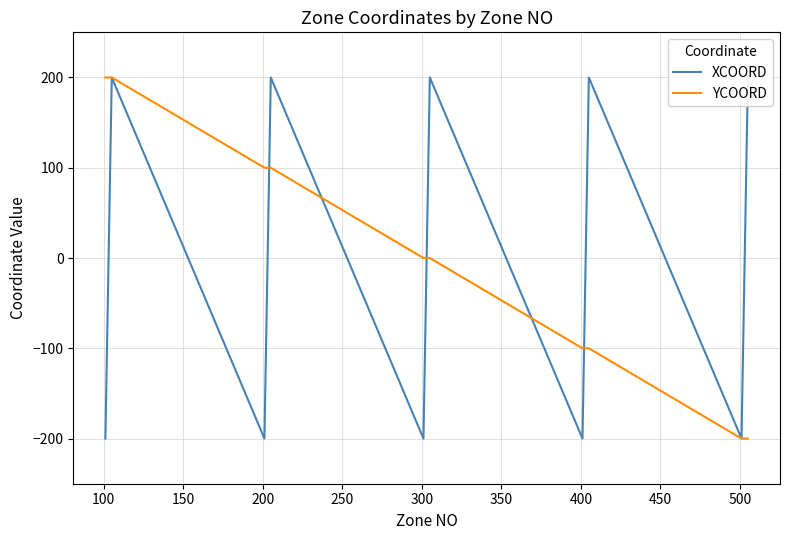

Which series has the widest spread of values?

XCOORD